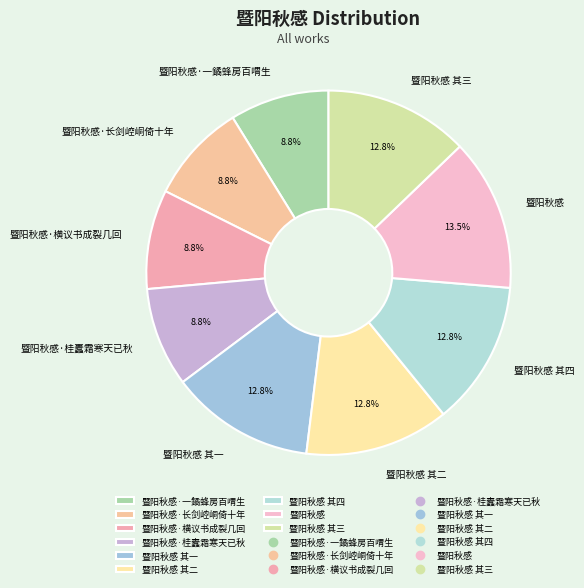

To the nearest percent, what portion does 暨阳秋感·一鐍蜂房百喟生 represent?

9%